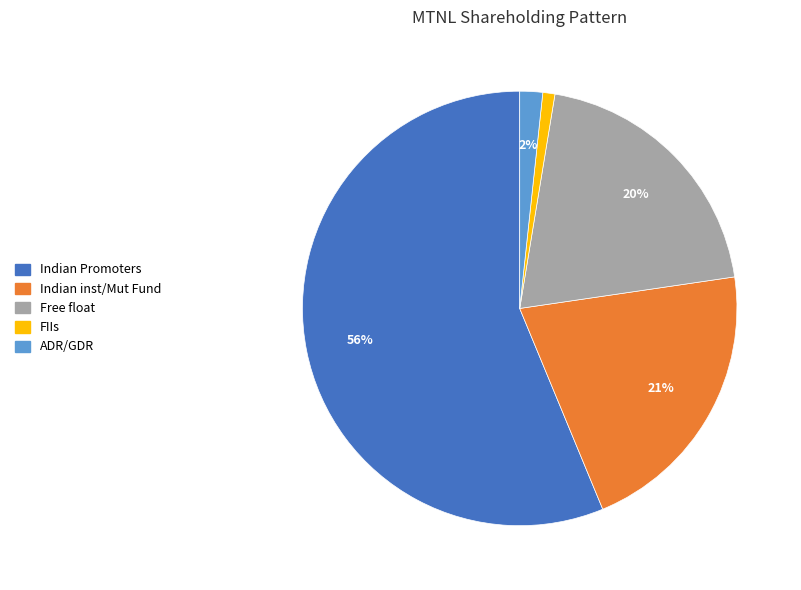

True or false: Free float accounts for 9% of the total.

False